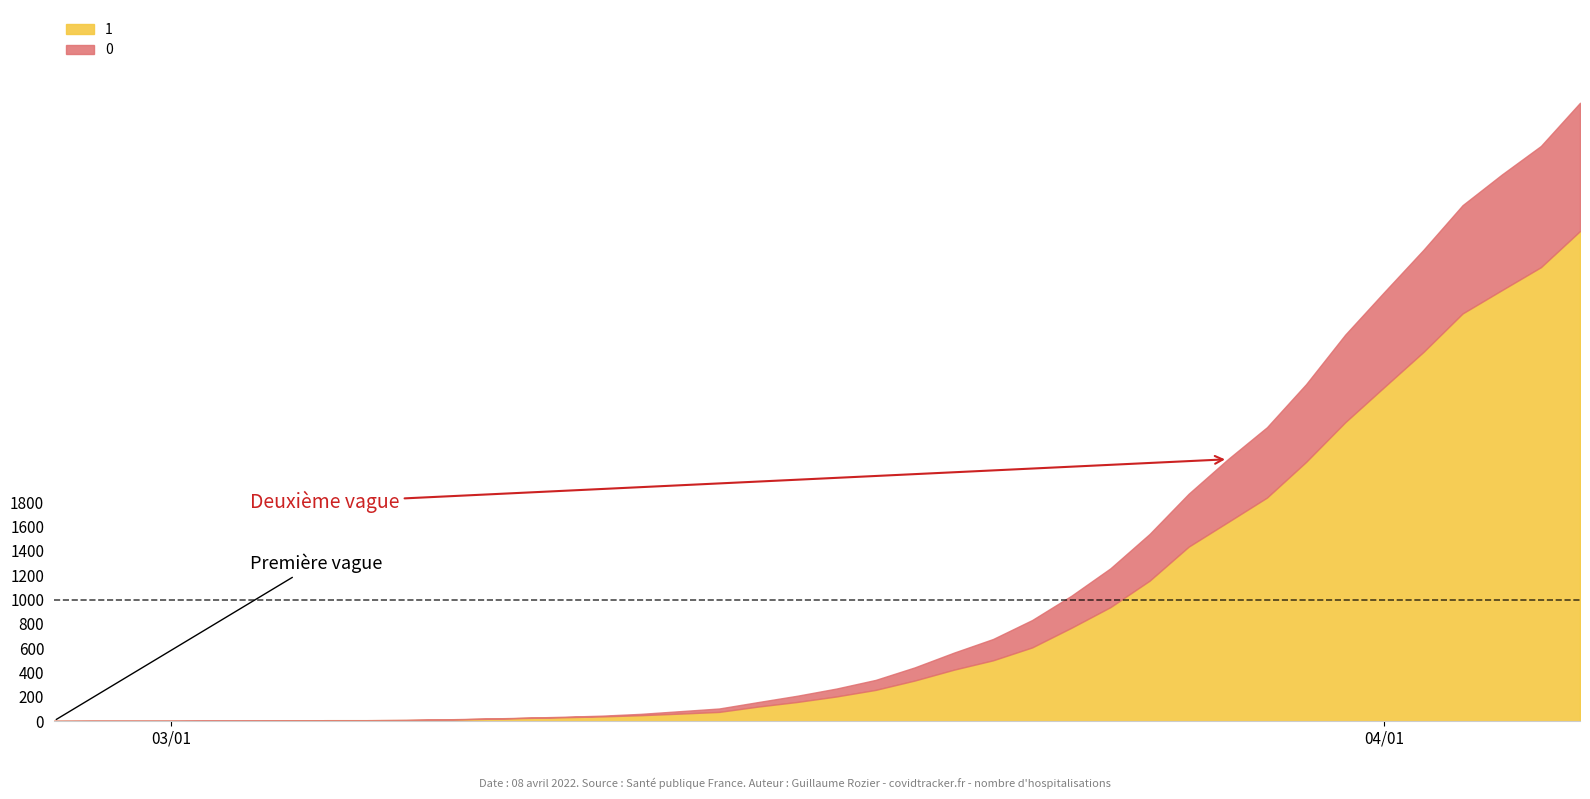

Read the 1 value at 35, to the nearest 10.

3040